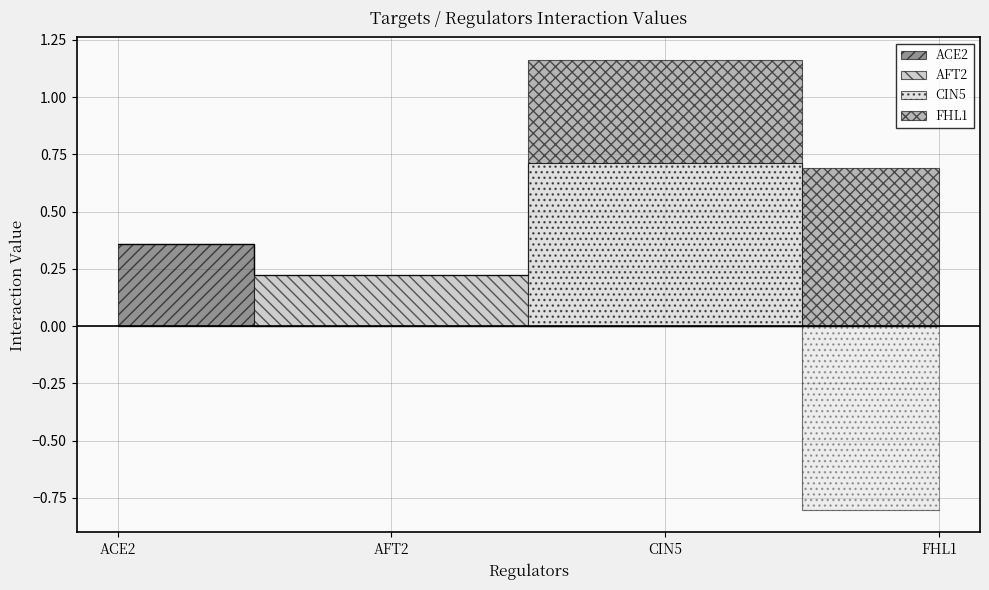

At which category does the chart reach its minimum across all series?

FHL1